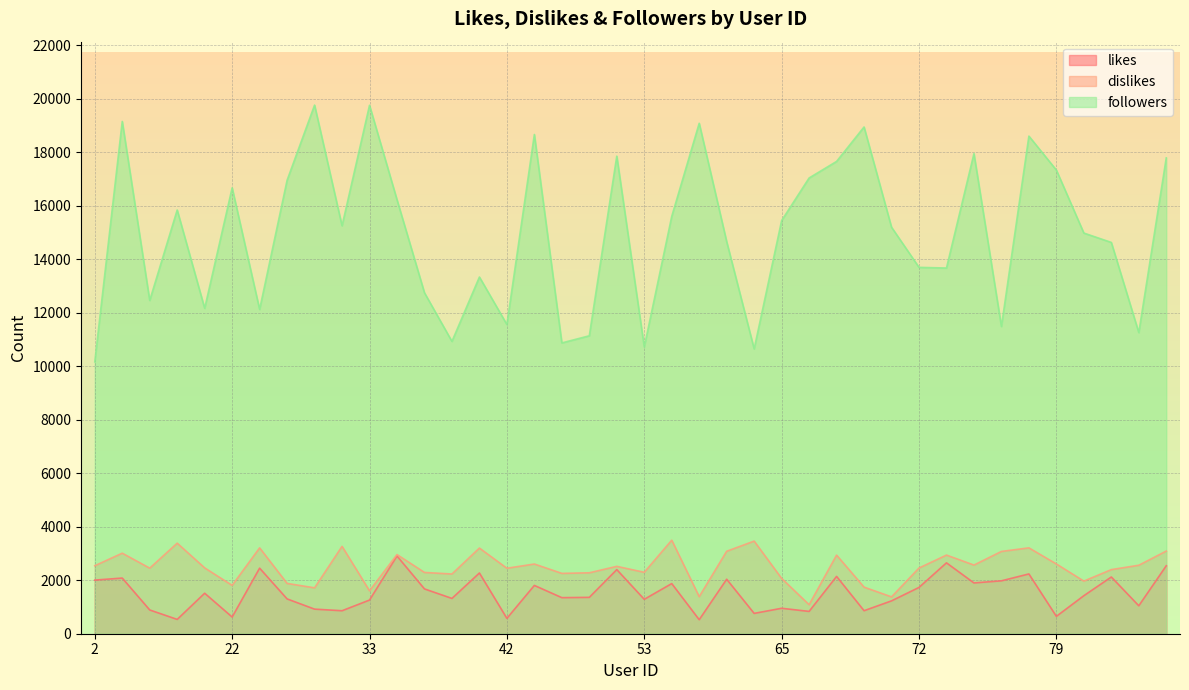

What is the smallest value displayed?

524